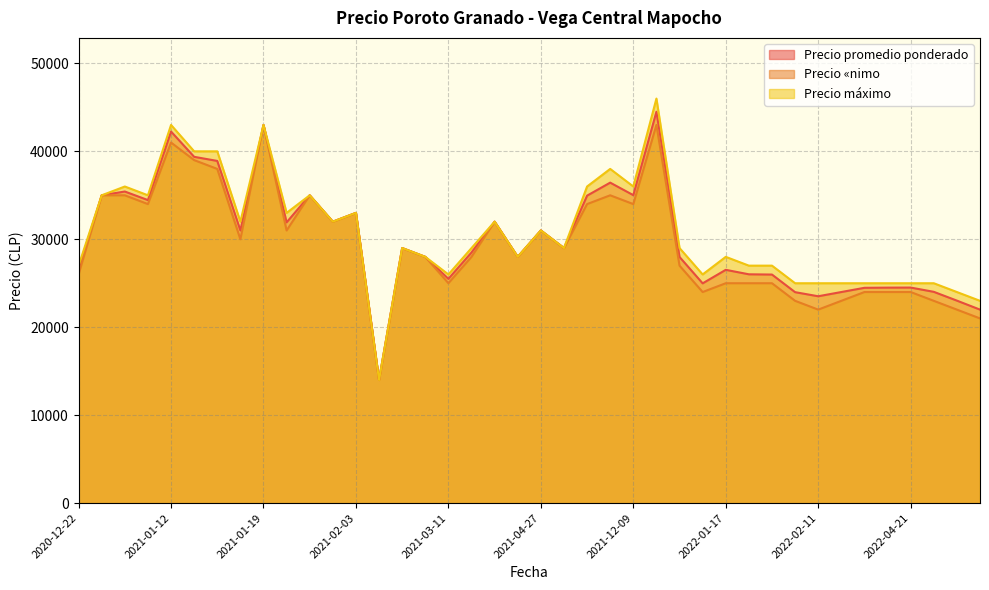

What is the total value across all series at 2021-11-11?

109440